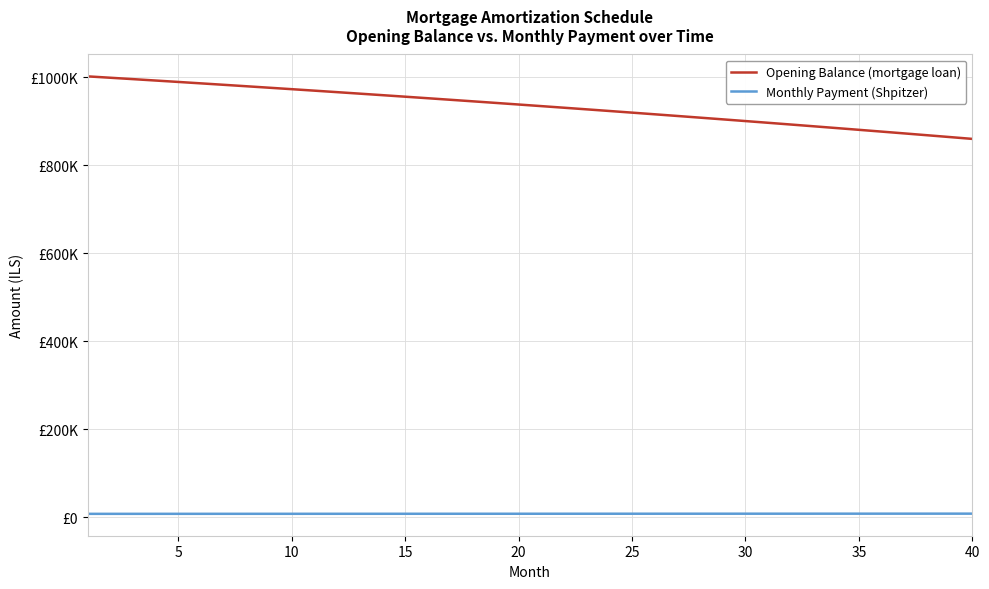

Is this an area chart (filled region under the line)?

No